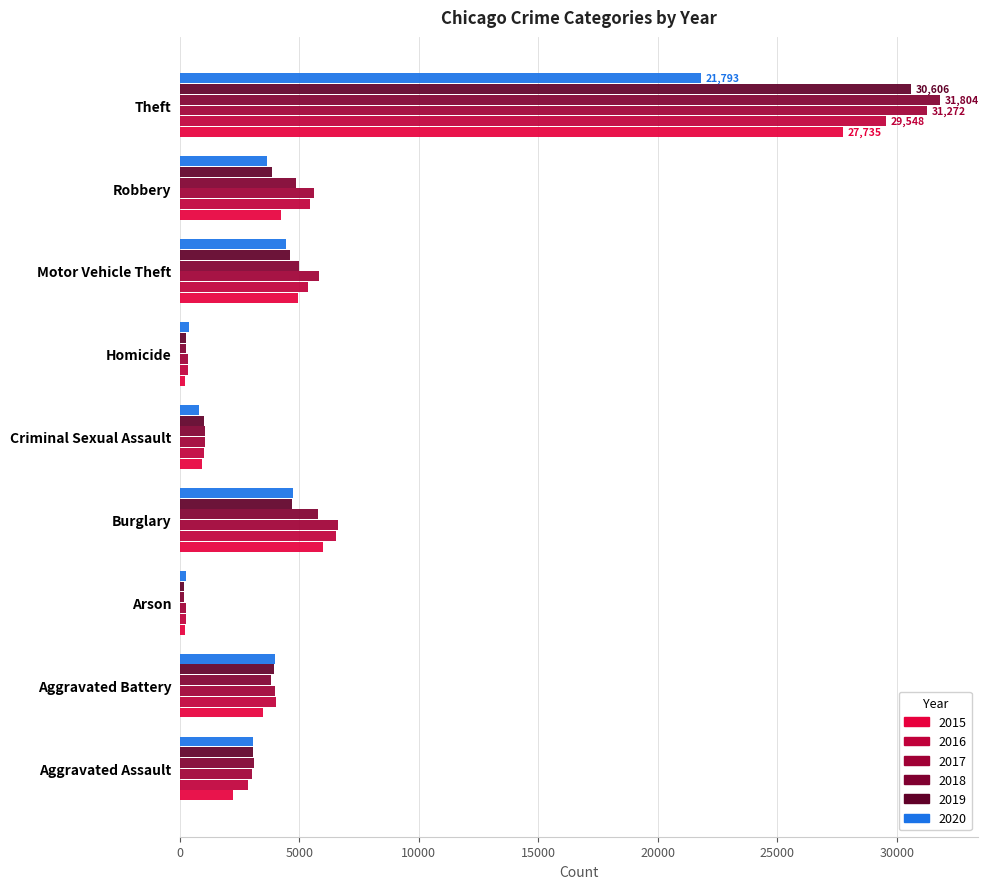

The value of 2015 at Homicide is 239. True or false?

True